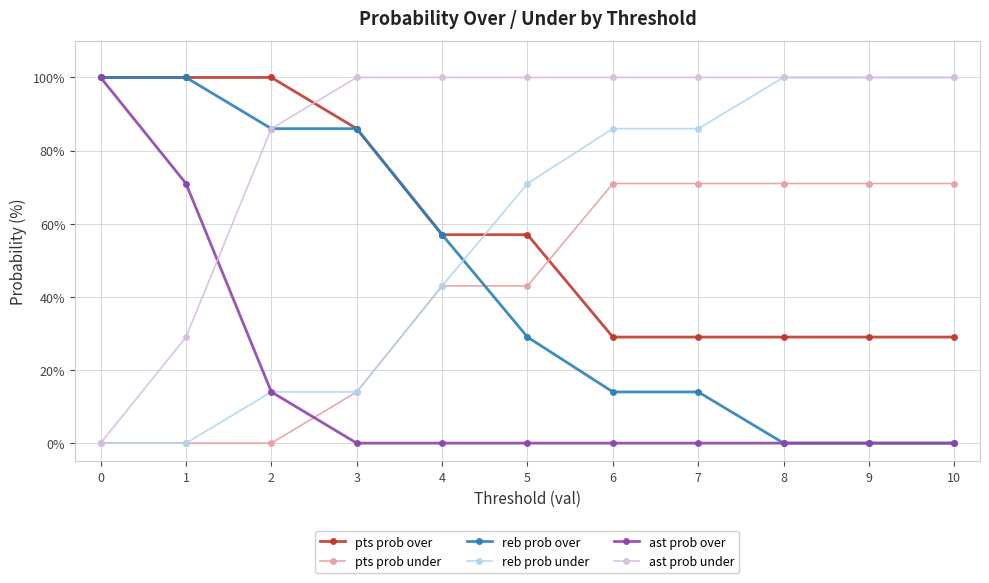

What is the value of the pts prob over point at the 4th from the left?

86